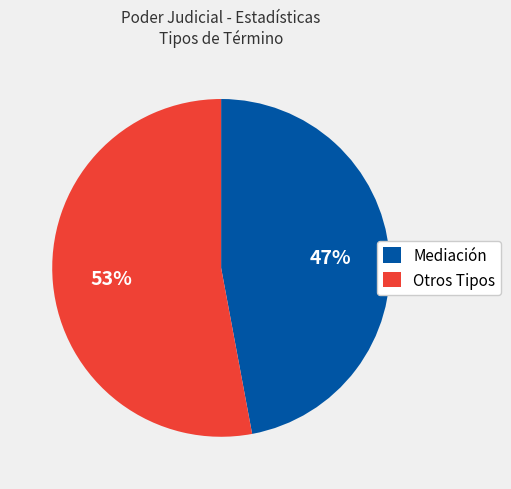

To the nearest percent, what is the difference between the largest and smallest slice percentages?

6%